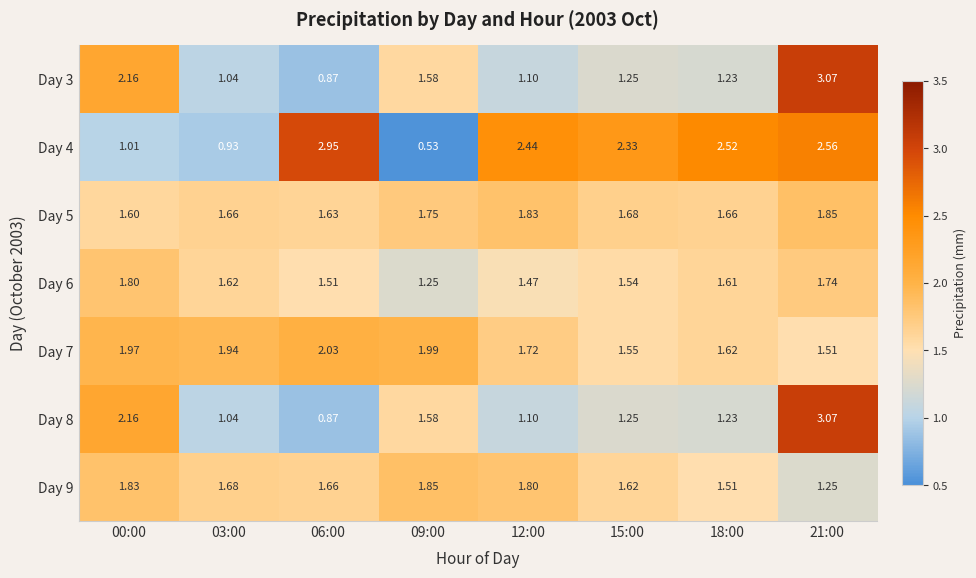

Is the value of Day 3 at 18:00 greater than the value of Day 6 at 12:00?

No